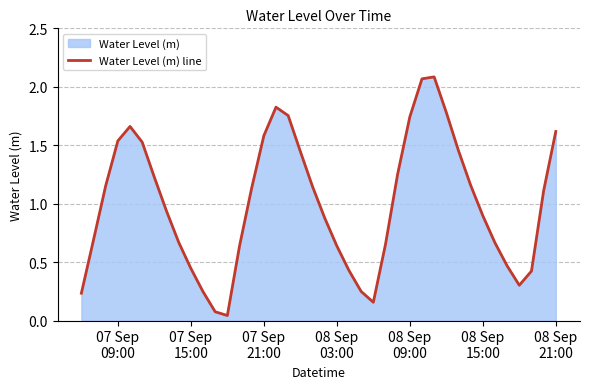

How many lines are shown in the chart?

1